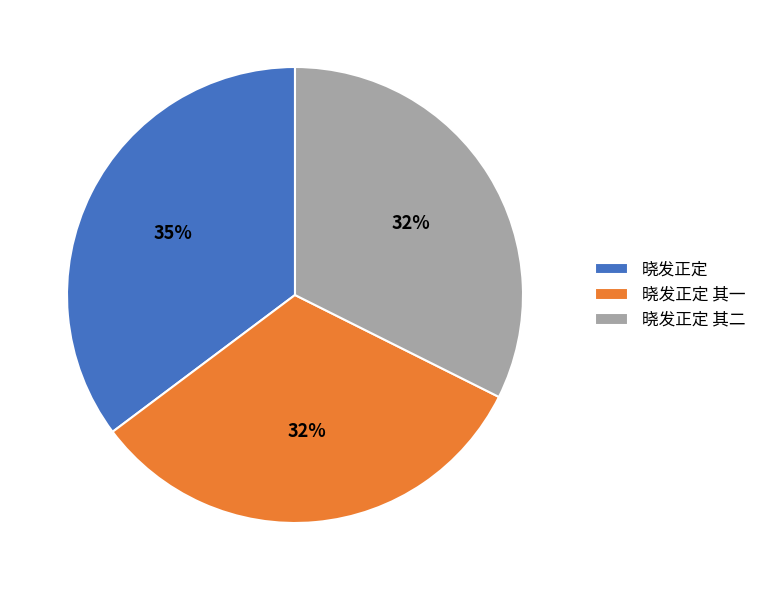

Is it true that 晓发正定 is 48% of the pie?

False